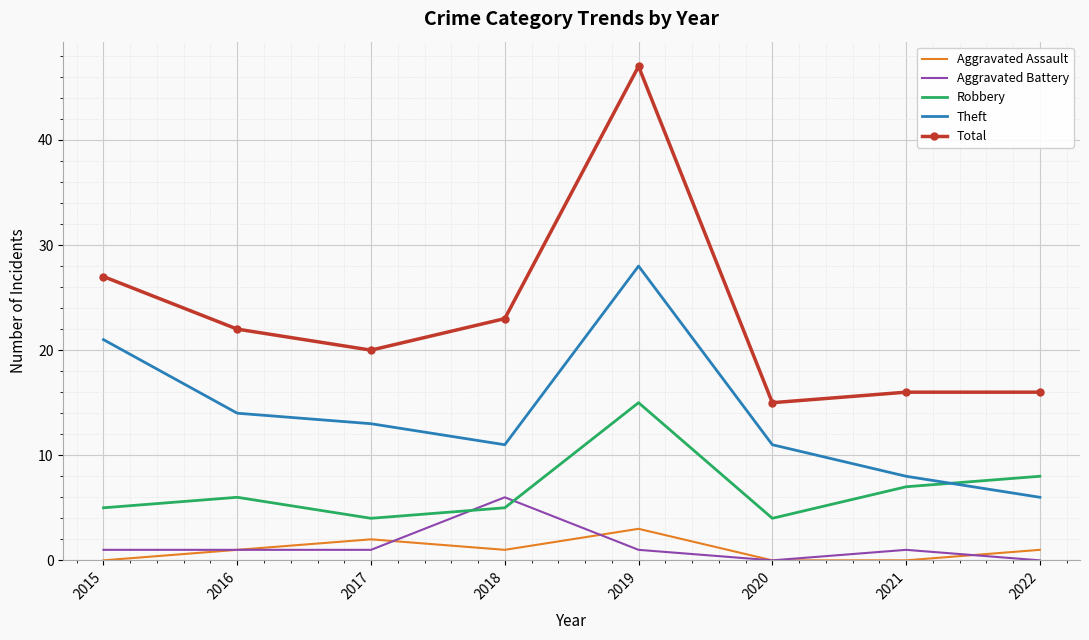

What is the sum of the Total values at 2022 and 2015?

43